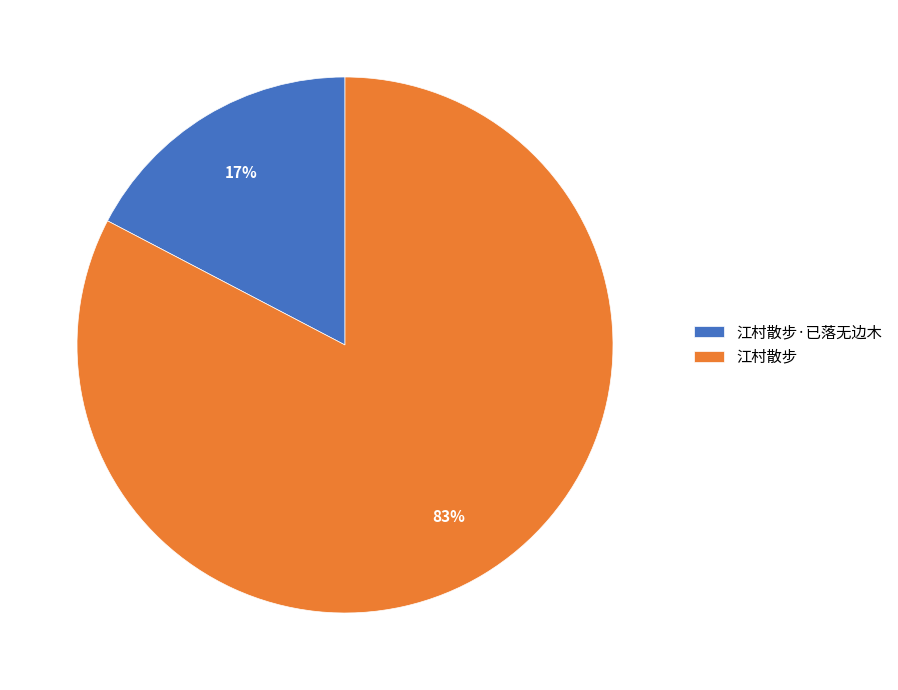

Is there a majority slice in this chart?

Yes